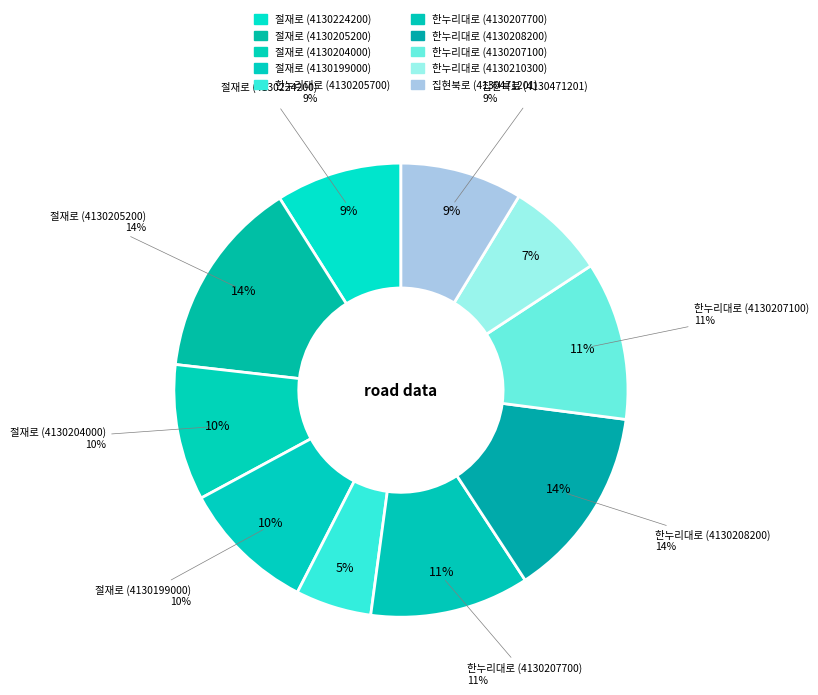

Is there a majority slice in this chart?

No